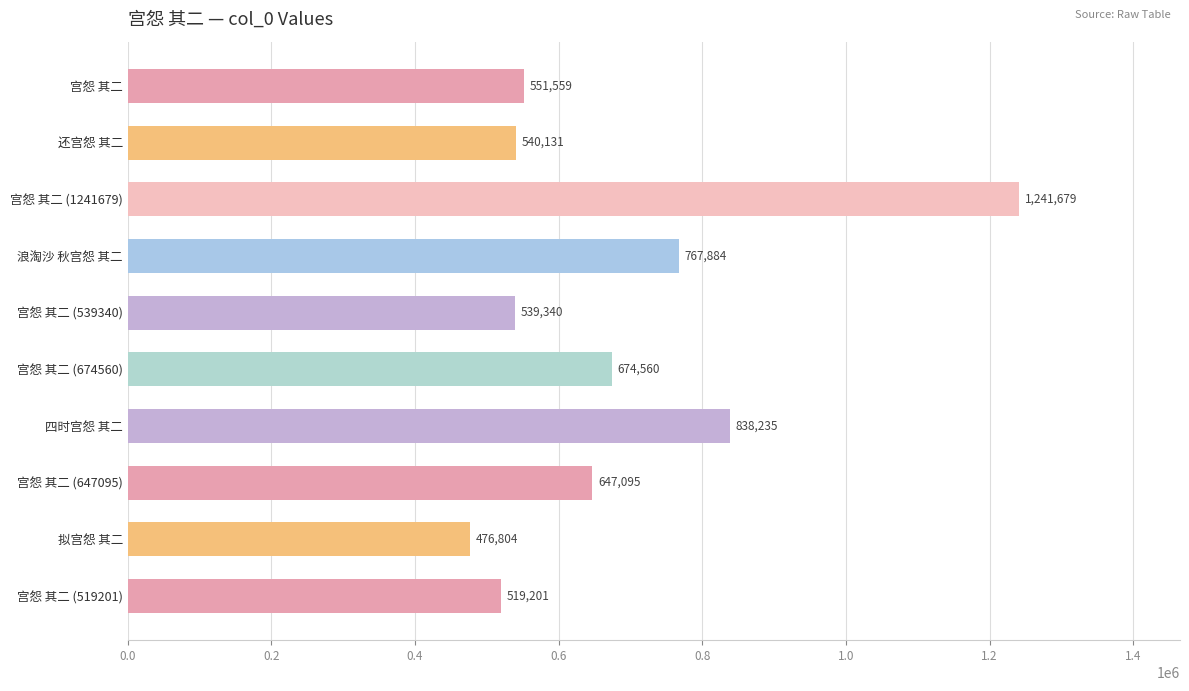

What is the approximate value at 宫怨 其二 (519201), to the nearest 10?

519200